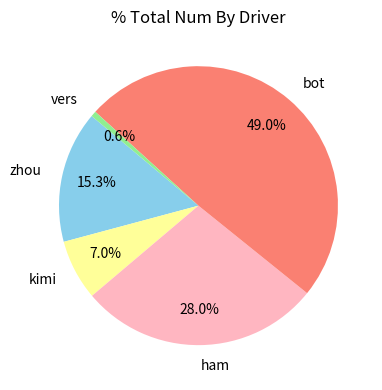

Rank the categories by value from highest to lowest.

bot, ham, zhou, kimi, vers